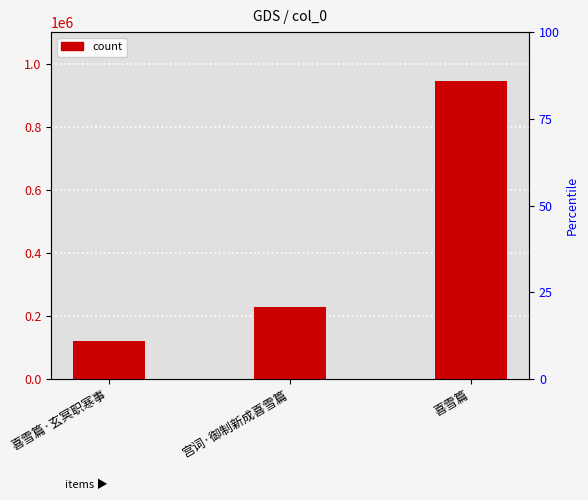

Where does the data first go above 227755?

喜雪篇